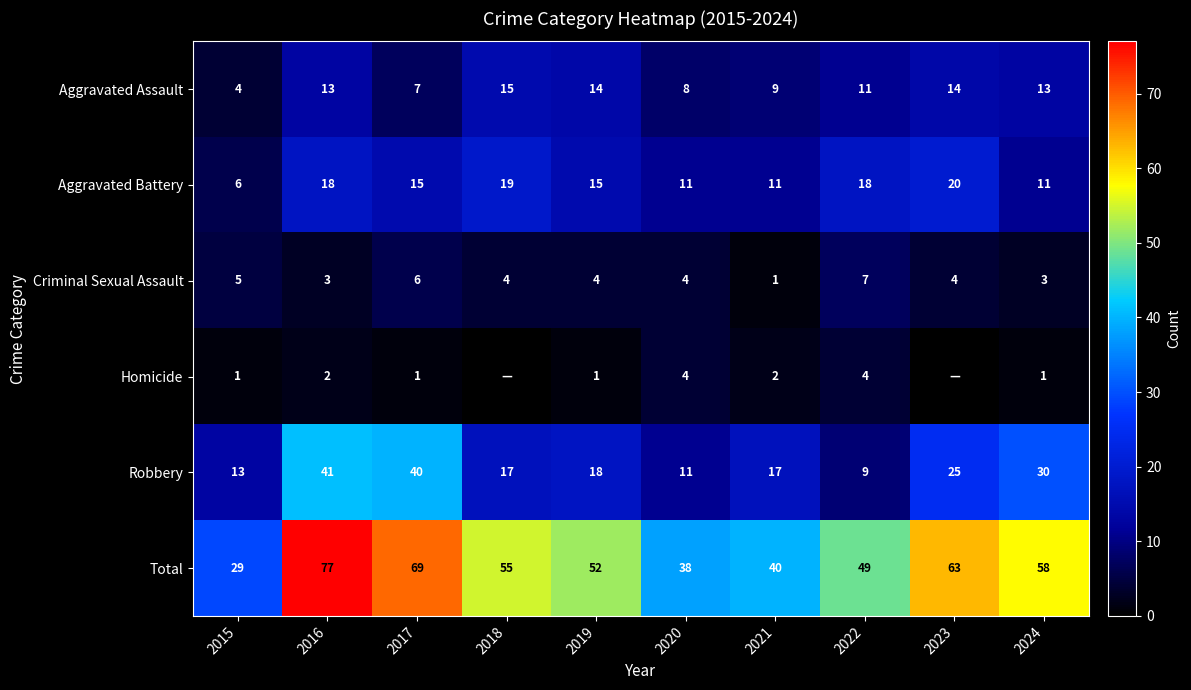

At 2022, list the series in order from largest to smallest.

Total, Aggravated Battery, Aggravated Assault, Robbery, Criminal Sexual Assault, Homicide